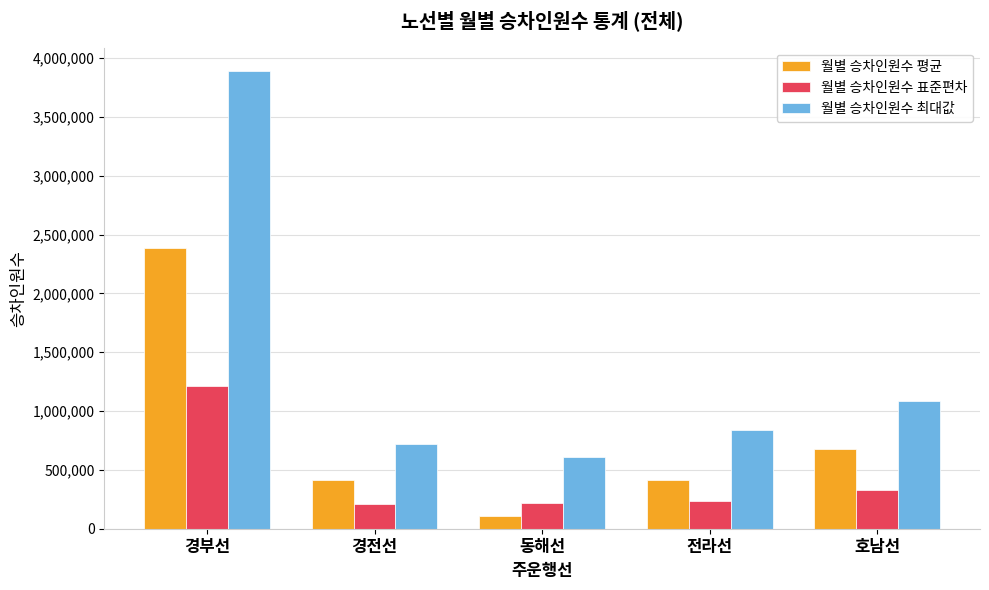

What position from the left is 경부선?

1